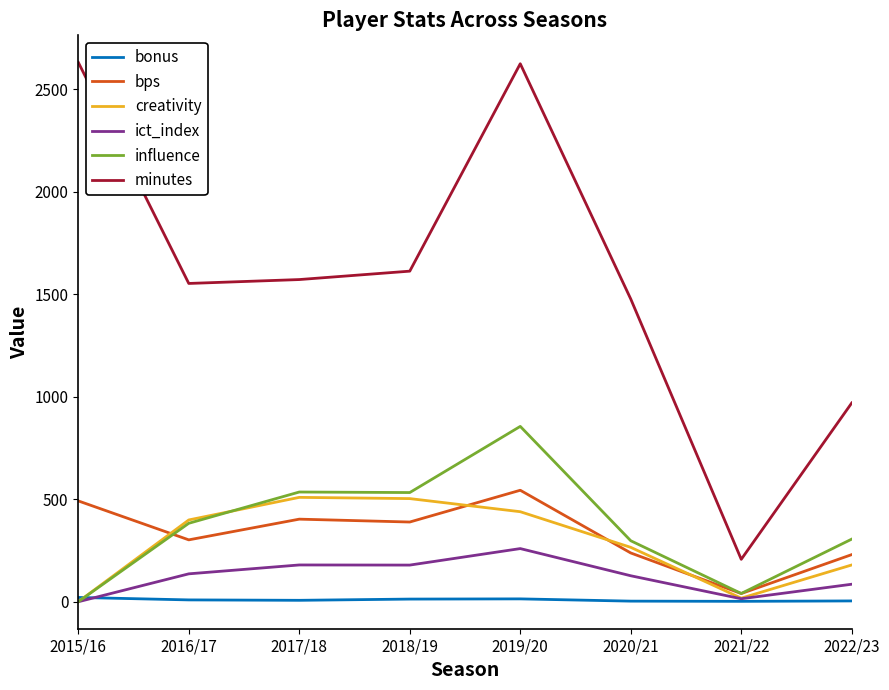

True or false: ict_index and minutes cross at least once.

False